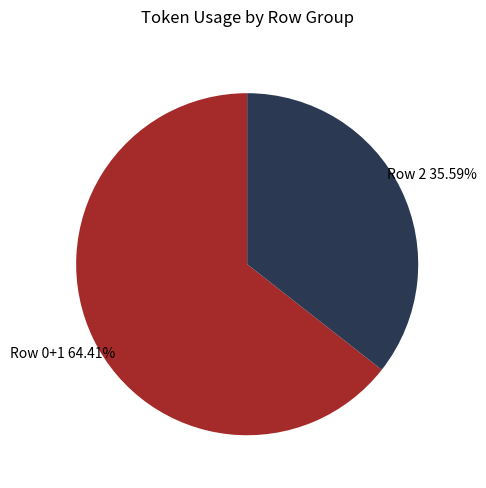

Do Row 0+1 and Row 2 together represent more than half of the pie?

Yes